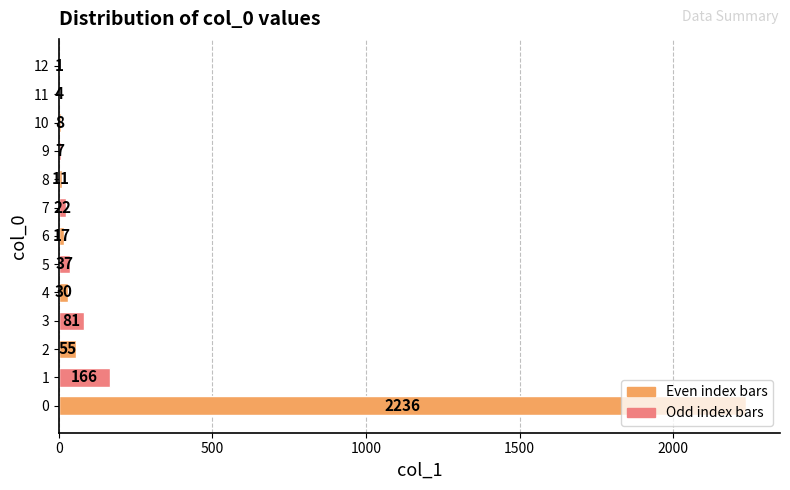

Is it true that the value at 0 is 1332?

False